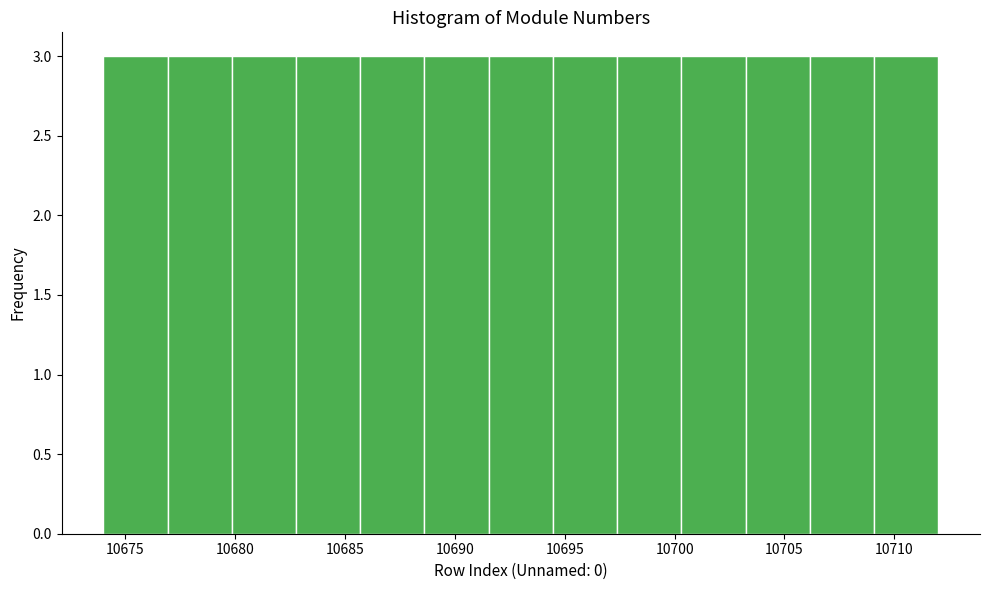

How tall is the bar that spans 10703.0 to 10706.0 on the x-axis? Neither the bar edges nor the heights are printed on the chart, so give them approximately, as read against the axes.

3